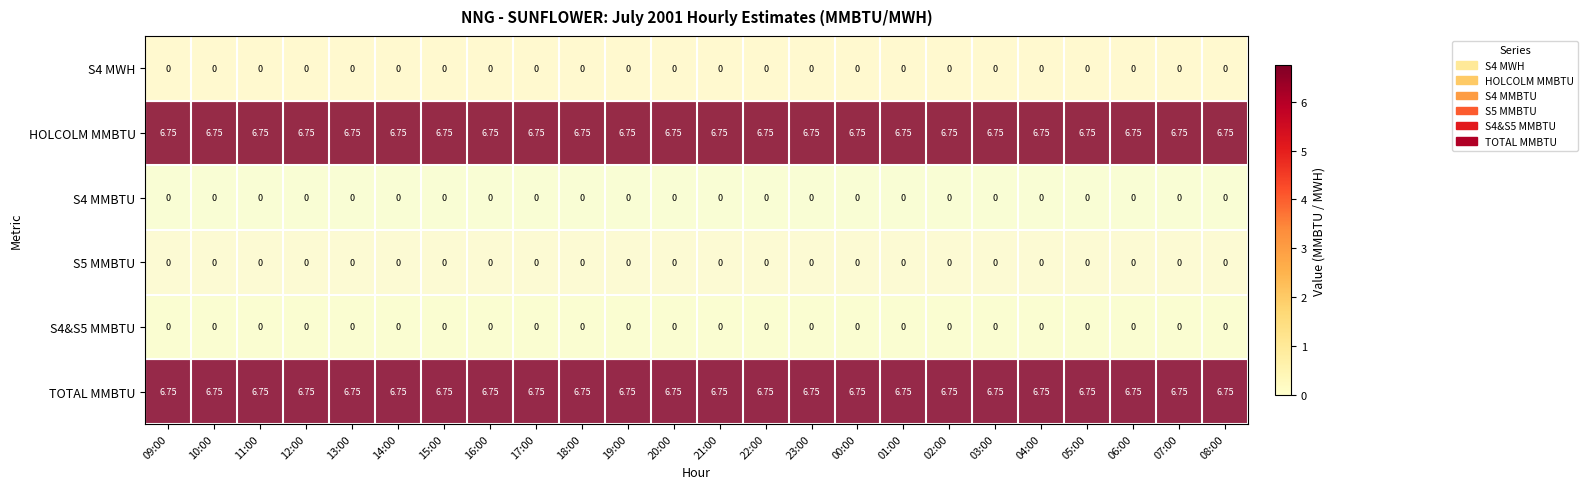

Is the value of TOTAL MMBTU at 10:00 greater than the value of S4 MMBTU at 03:00?

Yes